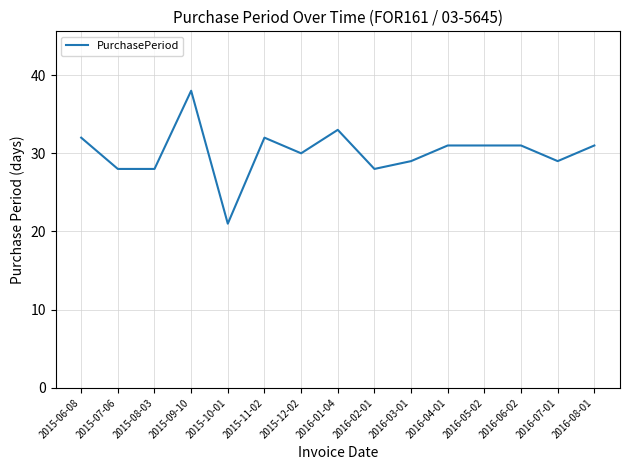

Between 2015-12-02 and 2016-03-01, which is larger?

2015-12-02